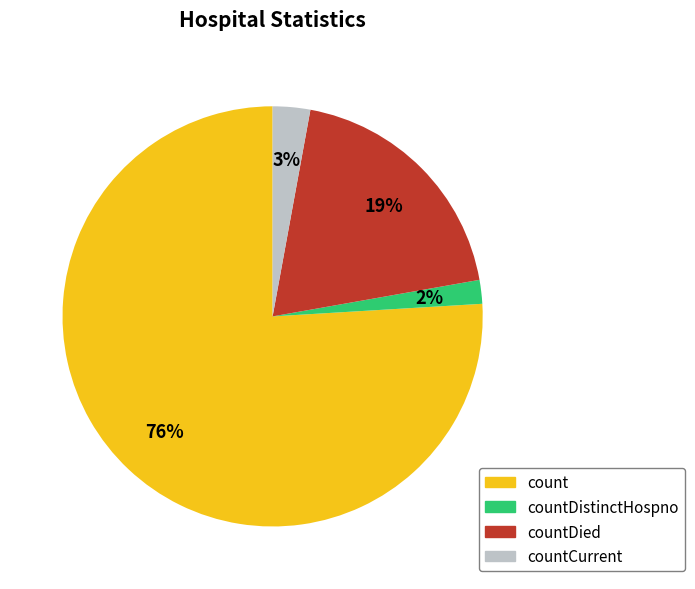

To the nearest percent, what is the difference between the largest and smallest slice percentages?

74%